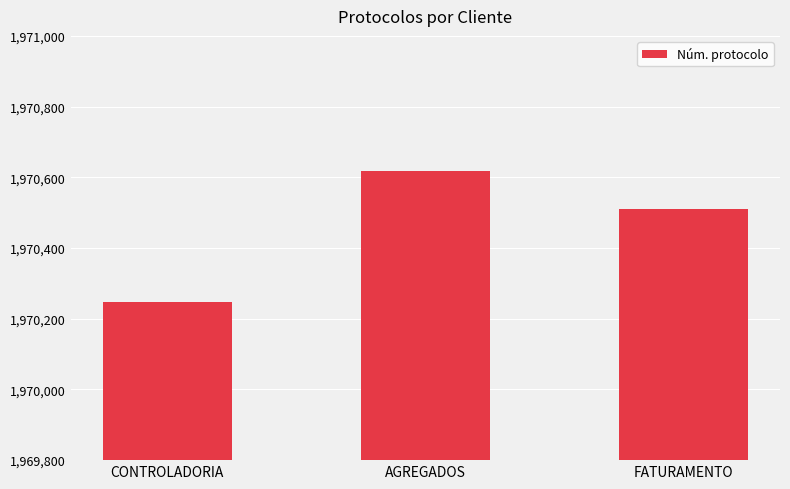

What is the label of the 1st bar from the right?

FATURAMENTO